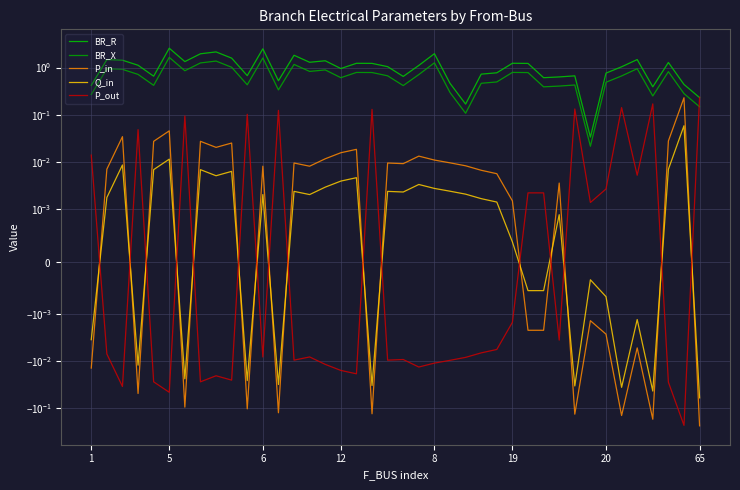

Is this an area chart (filled region under the line)?

No